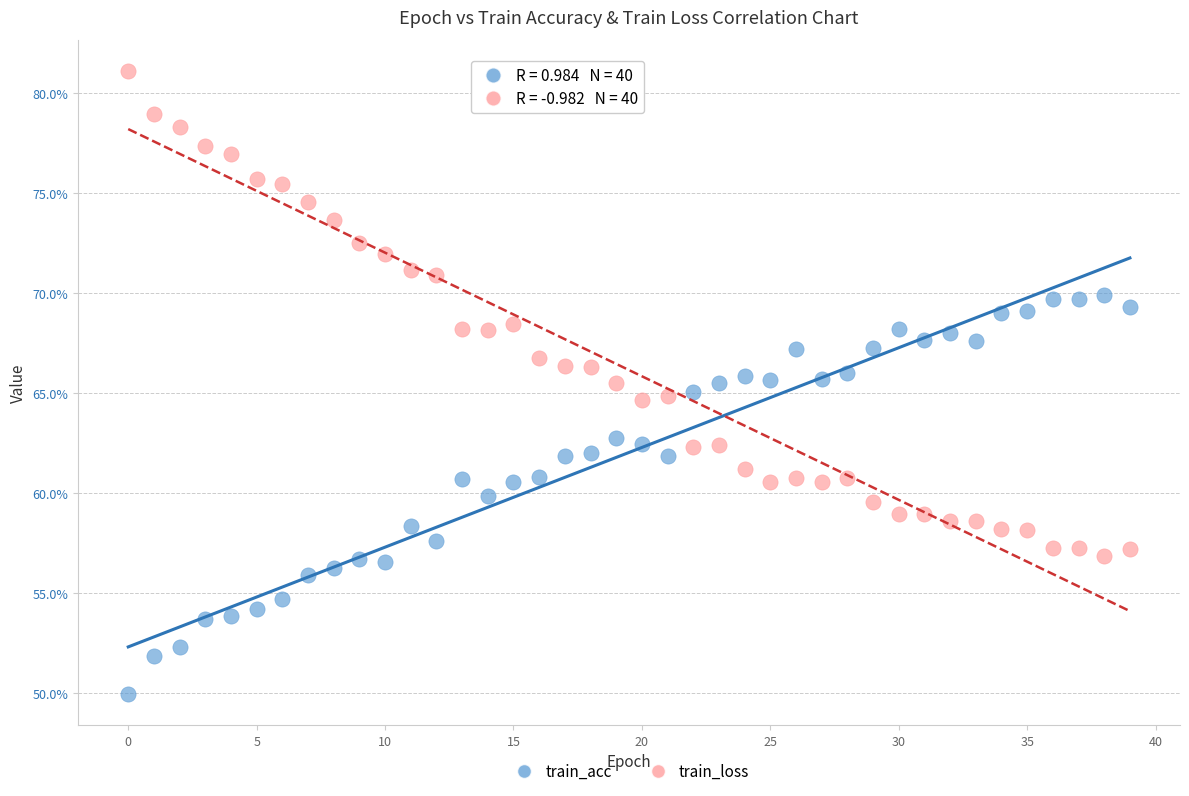

What are all the series names shown in the legend?

train_acc, train_loss